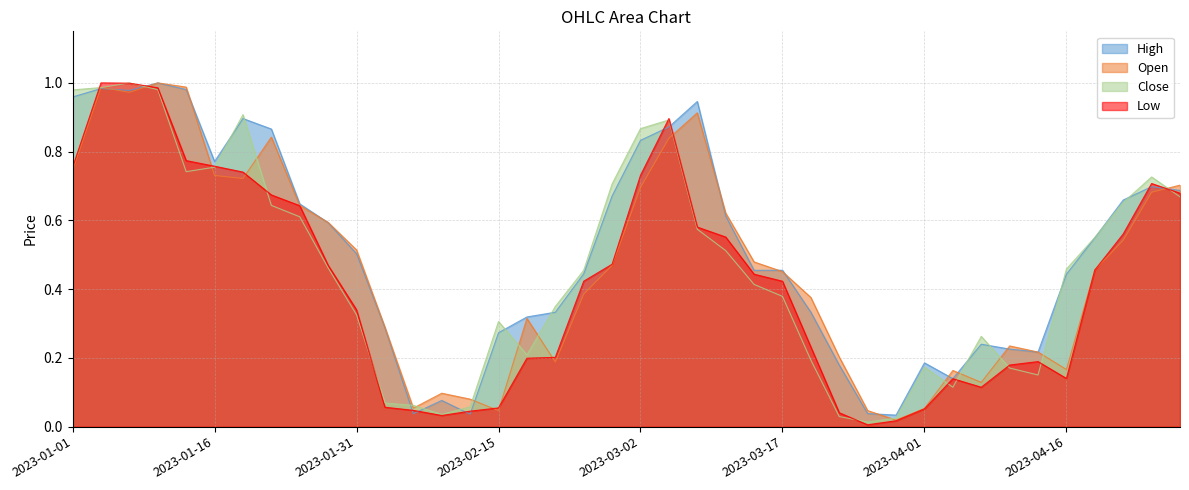

Reading right to left, what are all the values shown in this chart?

Open: 2023-04-28=0.7	2023-04-25=0.7	2023-04-22=0.5	2023-04-19=0.5	2023-04-16=0.2	2023-04-13=0.2	2023-04-10=0.2	2023-04-07=0.1	2023-04-04=0.2	2023-04-01=0.1	2023-03-29=0.0	2023-03-26=0.0	2023-03-23=0.2	2023-03-20=0.4	2023-03-17=0.5	2023-03-14=0.5	2023-03-11=0.6	2023-03-08=0.9	2023-03-05=0.8	2023-03-02=0.7	2023-02-27=0.5	2023-02-24=0.4	2023-02-21=0.2	2023-02-18=0.3	2023-02-15=0.0	2023-02-12=0.1	2023-02-09=0.1	2023-02-06=0.1	2023-02-03=0.3	2023-01-31=0.5	2023-01-28=0.6	2023-01-25=0.6	2023-01-22=0.8	2023-01-19=0.7	2023-01-16=0.7	2023-01-13=1.0	2023-01-10=1.0	2023-01-07=1.0	2023-01-04=1.0	2023-01-01=0.7
High: 2023-04-28=0.7	2023-04-25=0.7	2023-04-22=0.7	2023-04-19=0.5	2023-04-16=0.4	2023-04-13=0.2	2023-04-10=0.2	2023-04-07=0.2	2023-04-04=0.1	2023-04-01=0.2	2023-03-29=0.0	2023-03-26=0.0	2023-03-23=0.2	2023-03-20=0.3	2023-03-17=0.5	2023-03-14=0.5	2023-03-11=0.6	2023-03-08=0.9	2023-03-05=0.9	2023-03-02=0.8	2023-02-27=0.7	2023-02-24=0.4	2023-02-21=0.3	2023-02-18=0.3	2023-02-15=0.3	2023-02-12=0.0	2023-02-09=0.1	2023-02-06=0.0	2023-02-03=0.3	2023-01-31=0.5	2023-01-28=0.6	2023-01-25=0.6	2023-01-22=0.9	2023-01-19=0.9	2023-01-16=0.8	2023-01-13=1.0	2023-01-10=1.0	2023-01-07=1.0	2023-01-04=1.0	2023-01-01=1.0
Low: 2023-04-28=0.7	2023-04-25=0.7	2023-04-22=0.6	2023-04-19=0.5	2023-04-16=0.1	2023-04-13=0.2	2023-04-10=0.2	2023-04-07=0.1	2023-04-04=0.1	2023-04-01=0.1	2023-03-29=0.0	2023-03-26=0.0	2023-03-23=0.0	2023-03-20=0.2	2023-03-17=0.4	2023-03-14=0.4	2023-03-11=0.6	2023-03-08=0.6	2023-03-05=0.9	2023-03-02=0.7	2023-02-27=0.5	2023-02-24=0.4	2023-02-21=0.2	2023-02-18=0.2	2023-02-15=0.1	2023-02-12=0.0	2023-02-09=0.0	2023-02-06=0.0	2023-02-03=0.1	2023-01-31=0.3	2023-01-28=0.5	2023-01-25=0.6	2023-01-22=0.7	2023-01-19=0.7	2023-01-16=0.8	2023-01-13=0.8	2023-01-10=1.0	2023-01-07=1.0	2023-01-04=1.0	2023-01-01=0.8
Close: 2023-04-28=0.7	2023-04-25=0.7	2023-04-22=0.7	2023-04-19=0.6	2023-04-16=0.5	2023-04-13=0.2	2023-04-10=0.2	2023-04-07=0.3	2023-04-04=0.1	2023-04-01=0.2	2023-03-29=0.0	2023-03-26=0.0	2023-03-23=0.0	2023-03-20=0.2	2023-03-17=0.4	2023-03-14=0.4	2023-03-11=0.5	2023-03-08=0.6	2023-03-05=0.9	2023-03-02=0.9	2023-02-27=0.7	2023-02-24=0.5	2023-02-21=0.3	2023-02-18=0.2	2023-02-15=0.3	2023-02-12=0.1	2023-02-09=0.0	2023-02-06=0.1	2023-02-03=0.1	2023-01-31=0.3	2023-01-28=0.5	2023-01-25=0.6	2023-01-22=0.6	2023-01-19=0.9	2023-01-16=0.8	2023-01-13=0.7	2023-01-10=1.0	2023-01-07=1.0	2023-01-04=1.0	2023-01-01=1.0